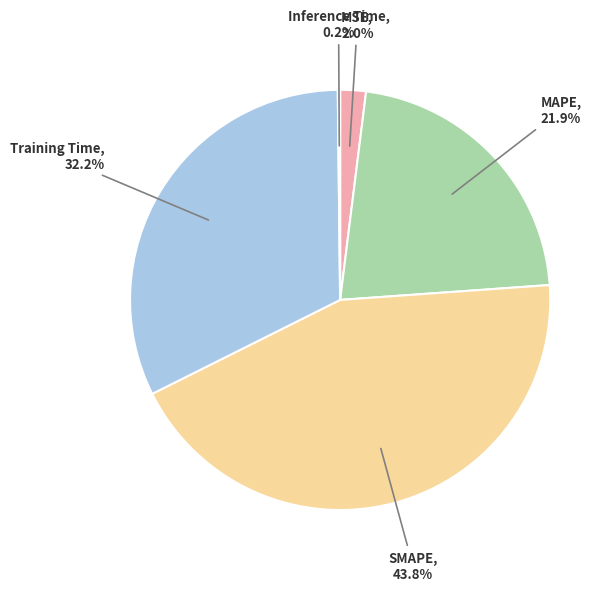

Does any single category account for the majority?

No